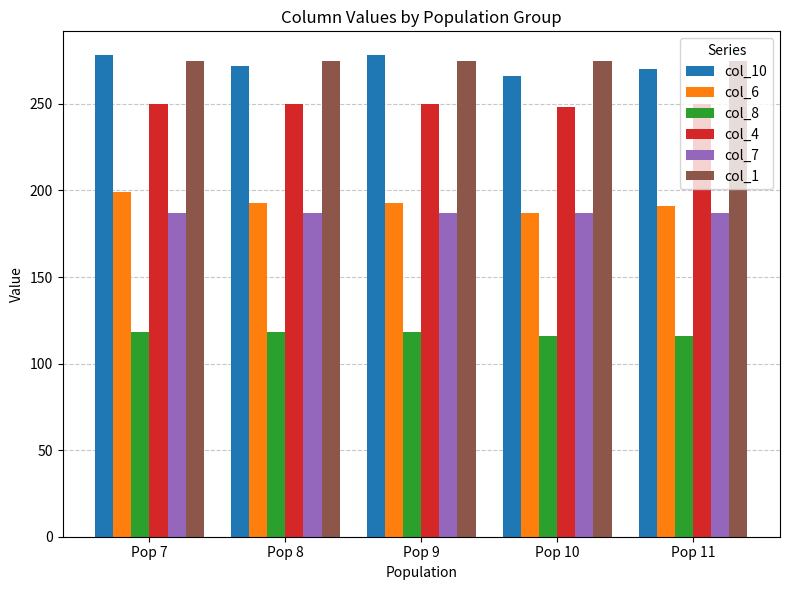

What is the difference between the col_6 values at Pop 10 and Pop 8?

6